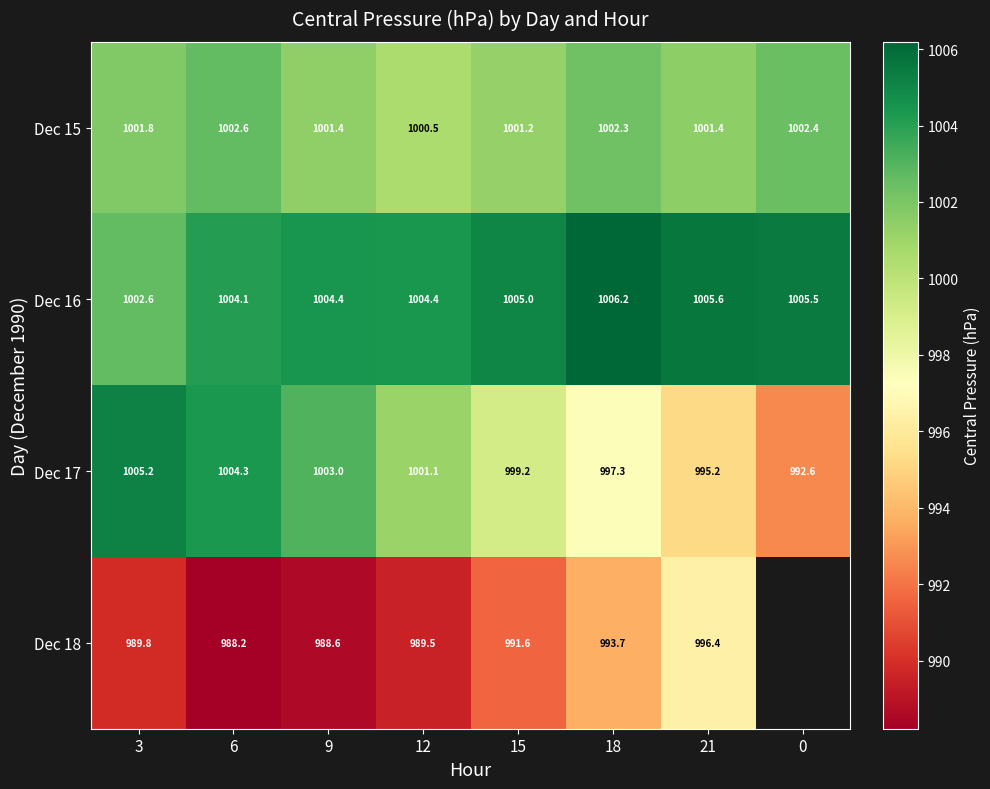

Is it true that Dec 17 equals 997.3 at 18?

True